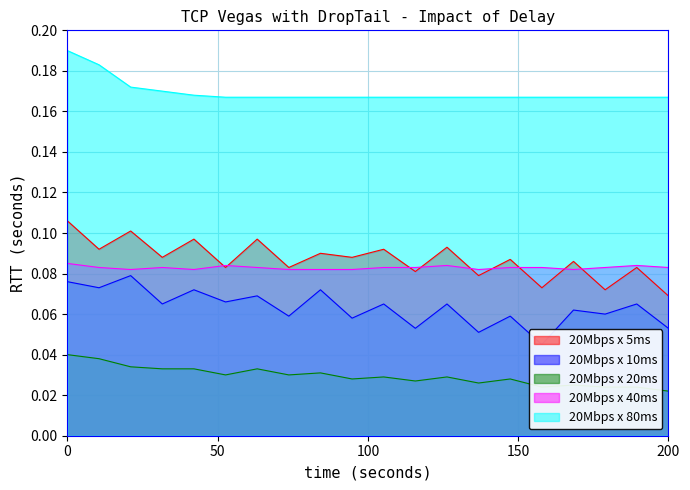

How many data points does each series have?

20